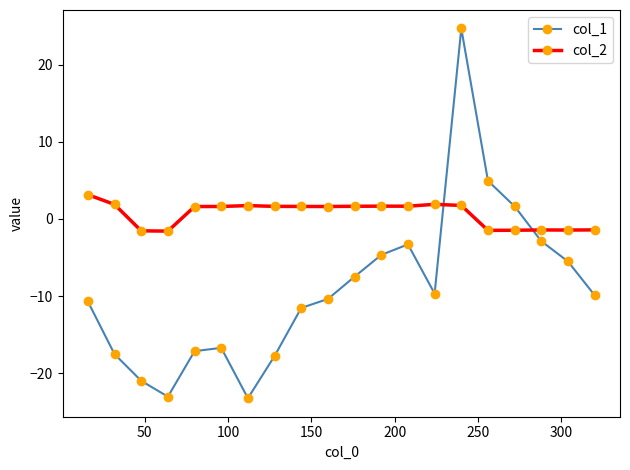

What is the value of the col_1 point at the 18th from the left?

-2.9